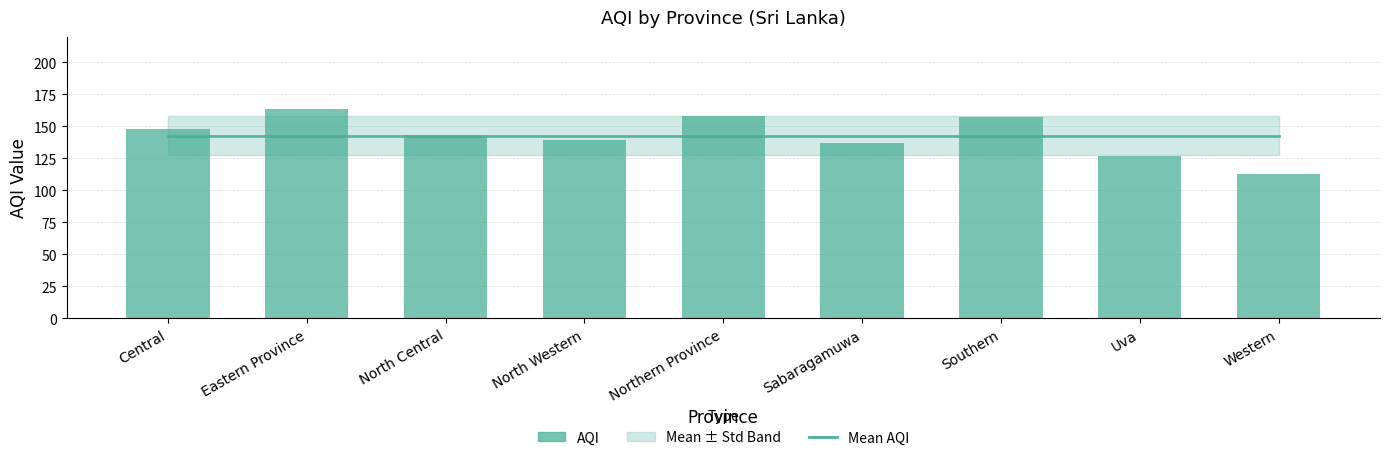

Which has a higher value, Sabaragamuwa or Uva?

Sabaragamuwa